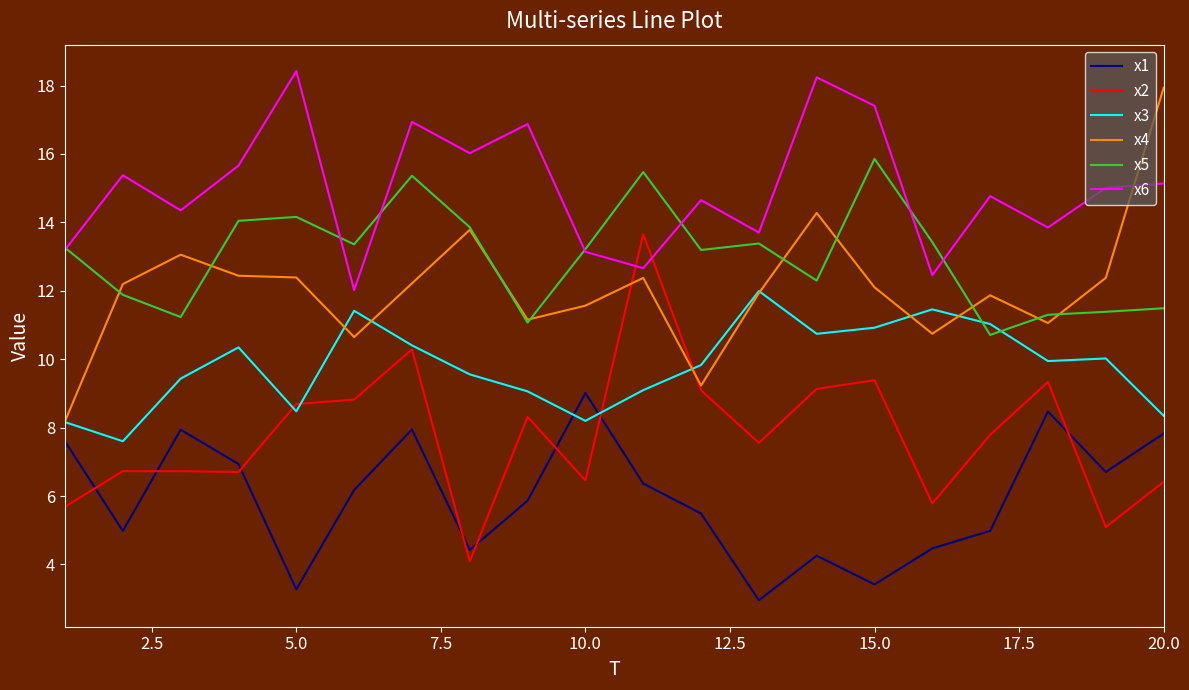

True or false: x2 and x5 cross at least once.

False